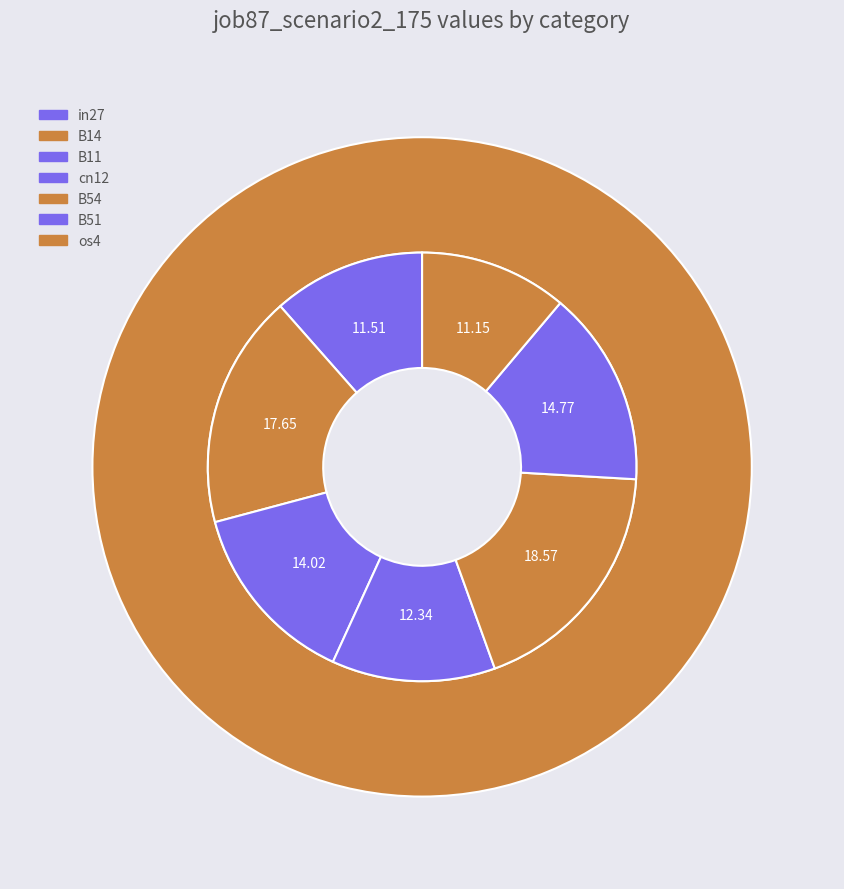

Does in27 represent more than half of the total?

No